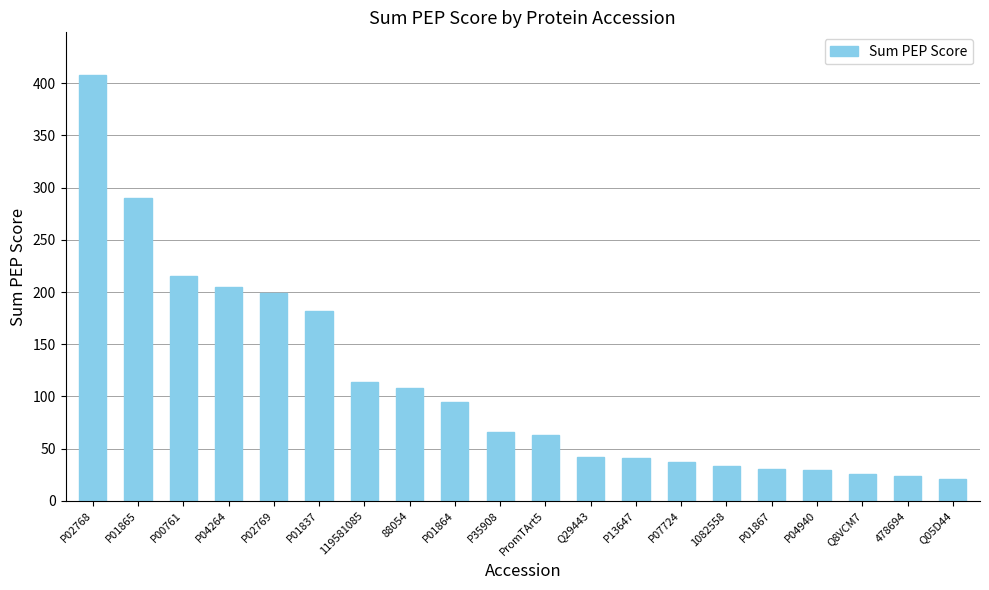

What is the value of the 14th bar from the left?

37.2